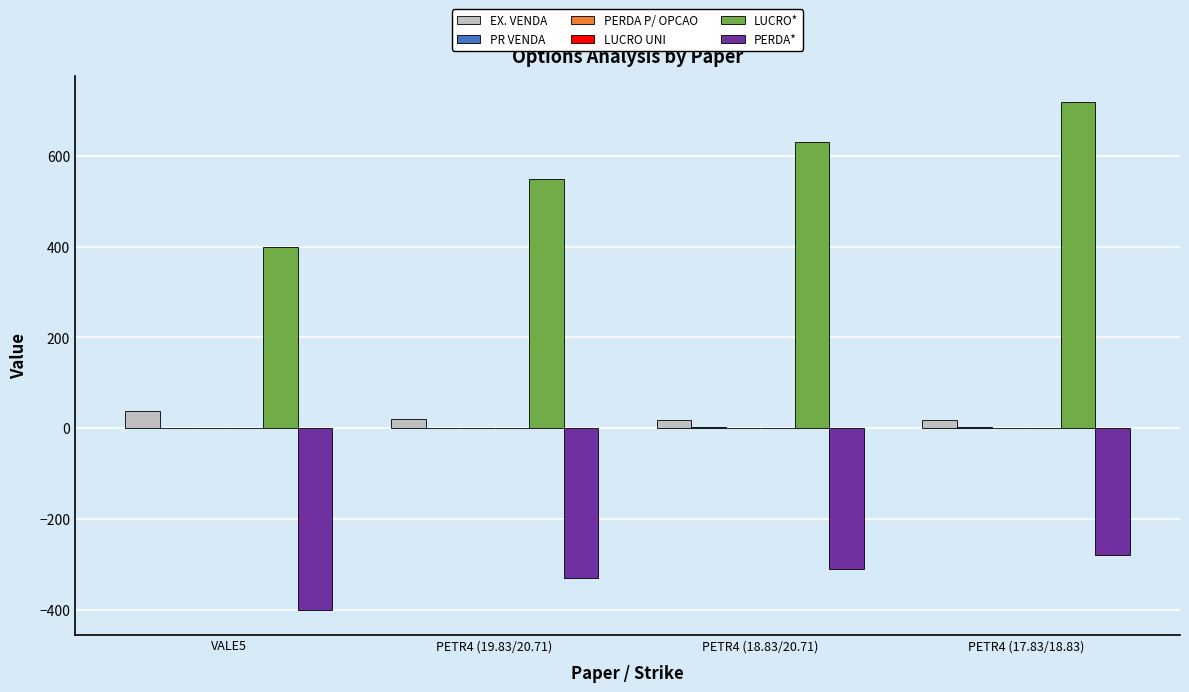

Between VALE5 and PETR4 (18.83/20.71), which series saw the biggest shift?

LUCRO*